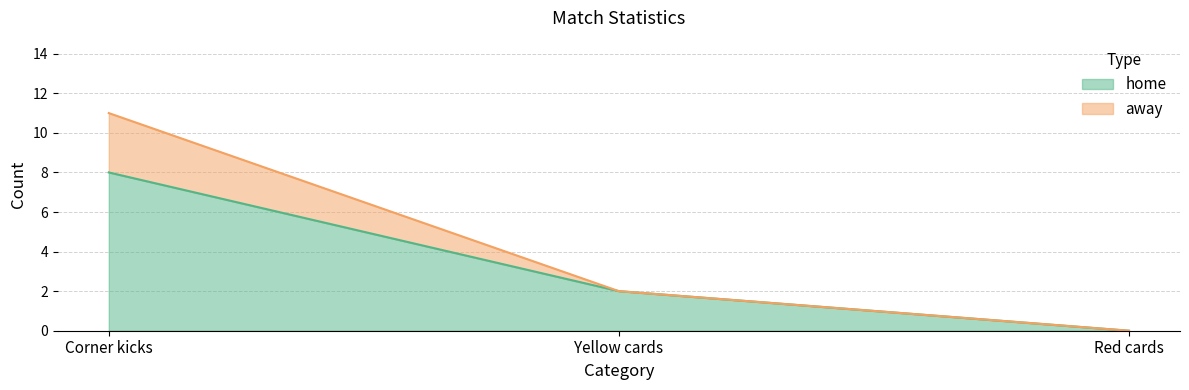

What is the label of the 3rd point from the right?

Corner kicks